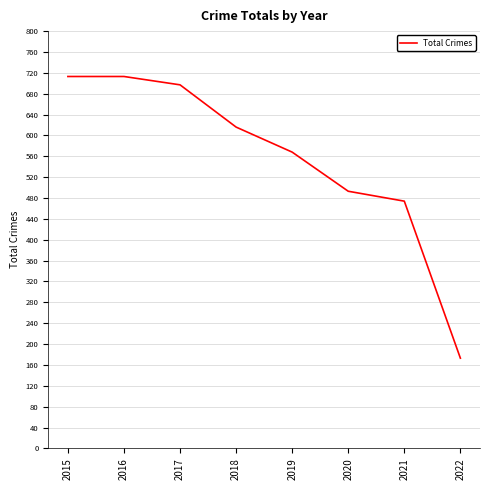

What is the difference between the maximum and minimum values?

540